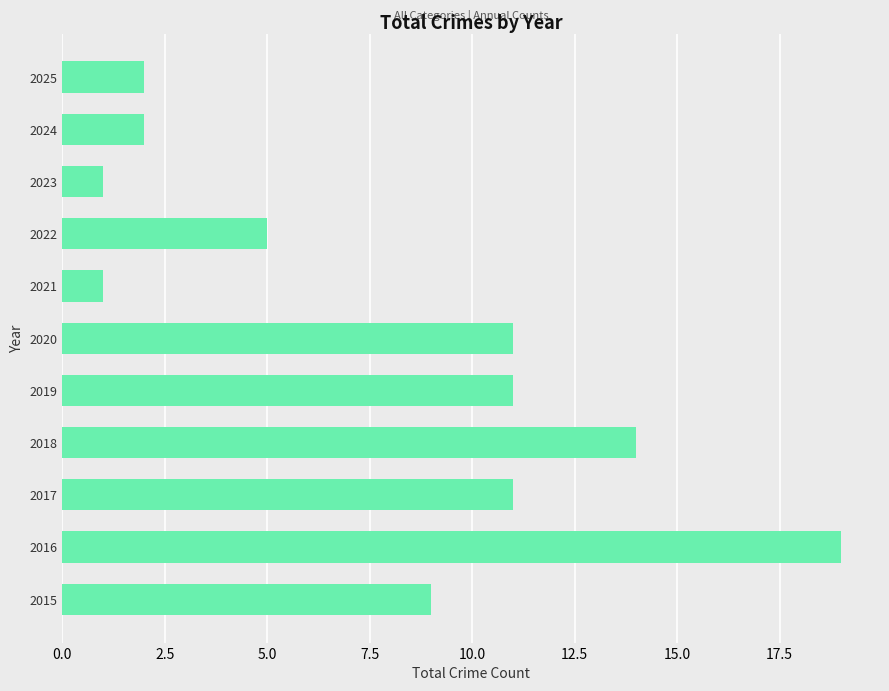

What is the maximum value shown in the chart?

19